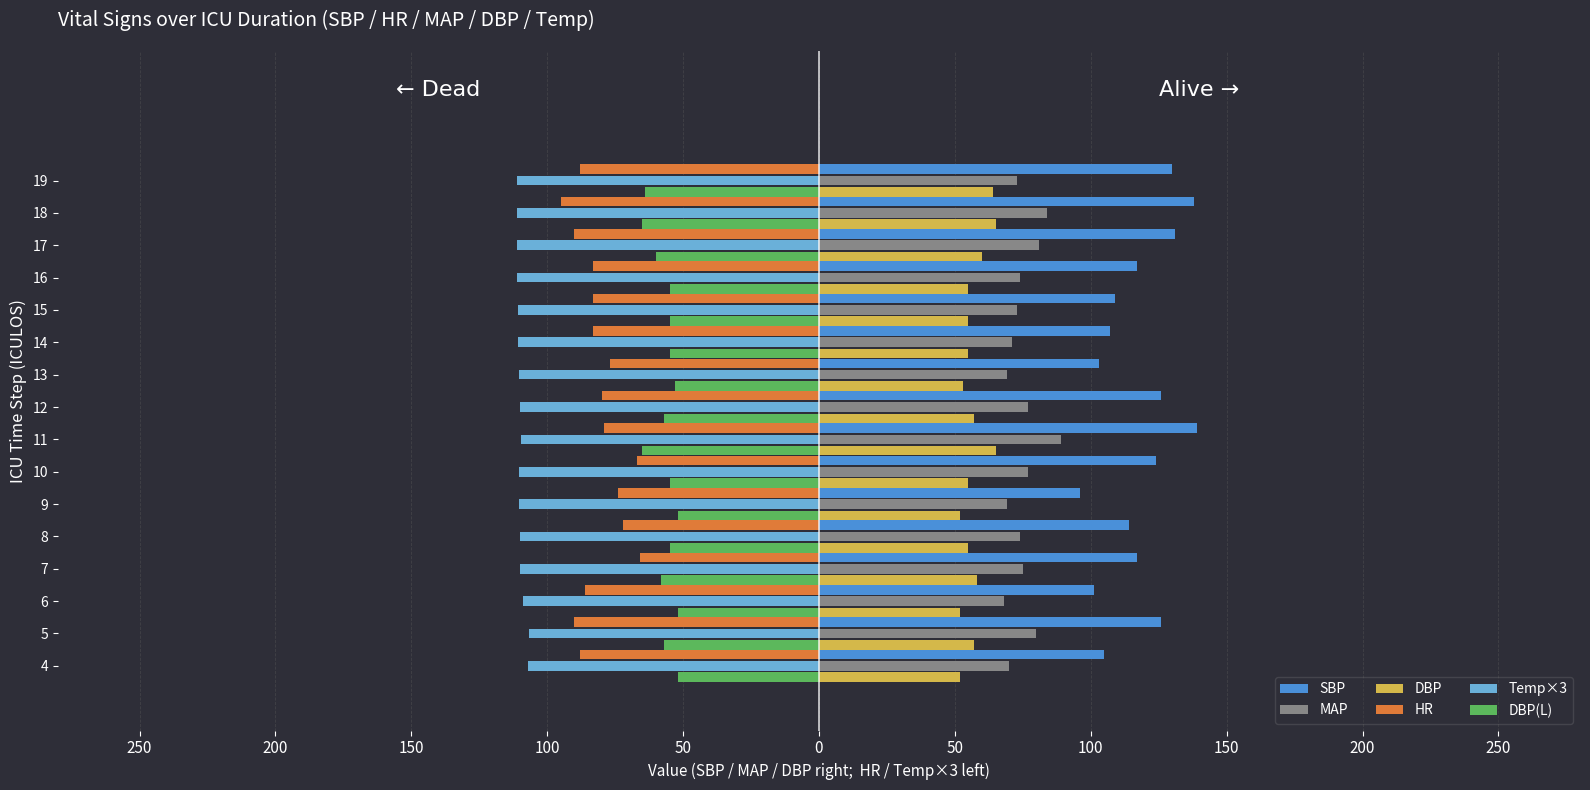

What are all the series names shown in the legend?

SBP, MAP, DBP, HR, Temp×3, DBP(L)